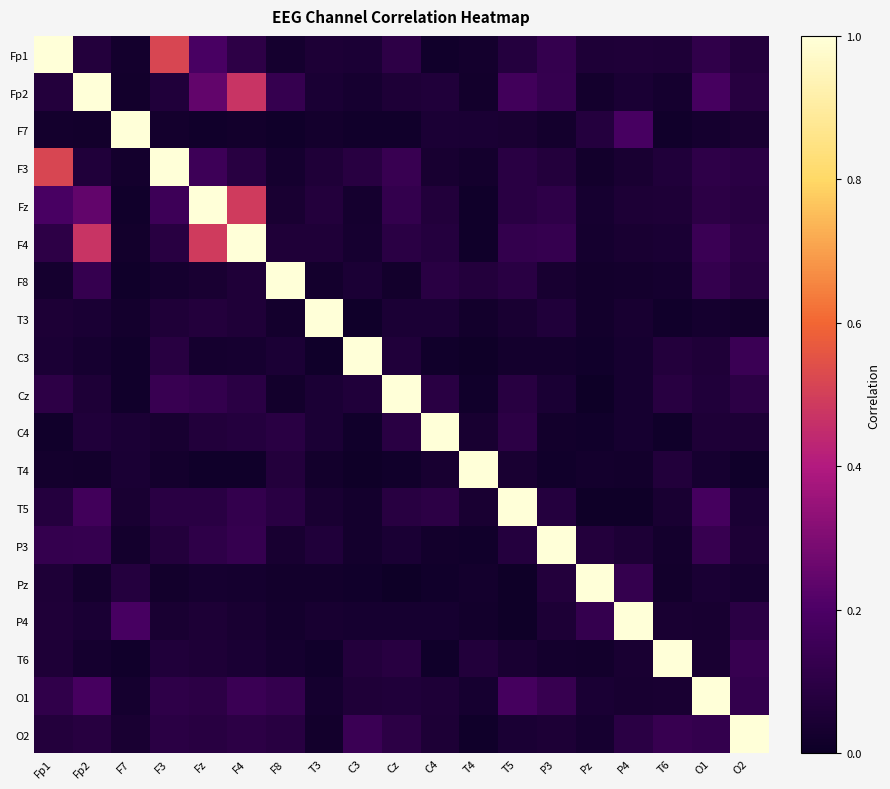

Which has a higher value, T4 or F3?

F3